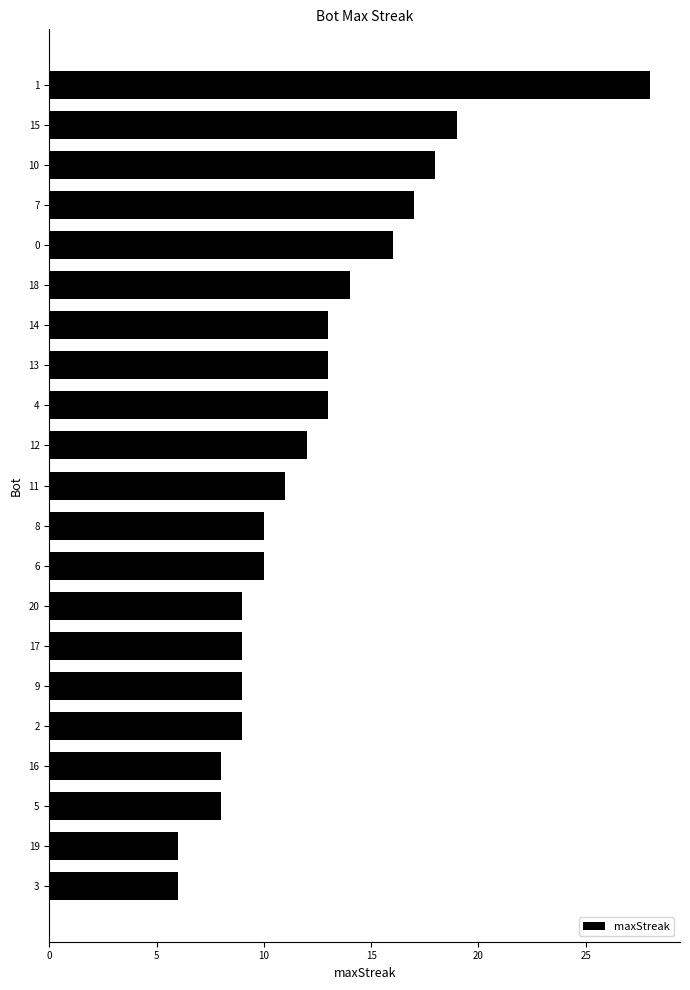

Does the chart contain stacked bars?

No